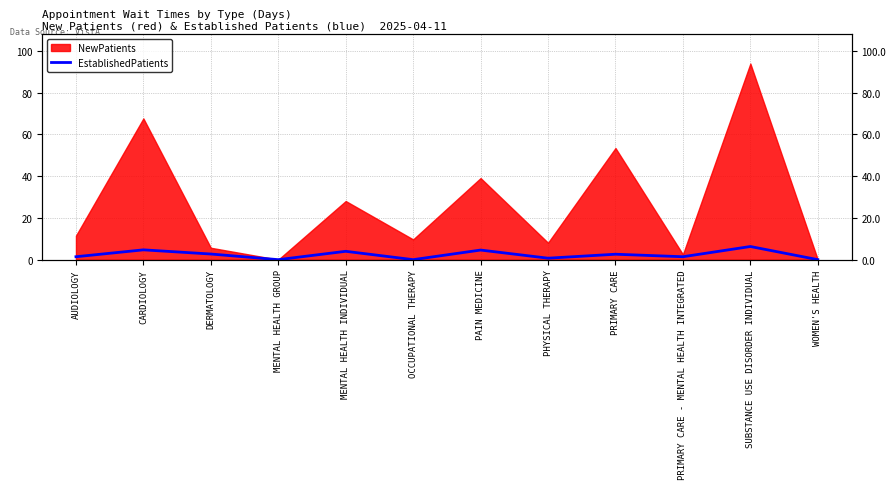

How many positive values are there?

9